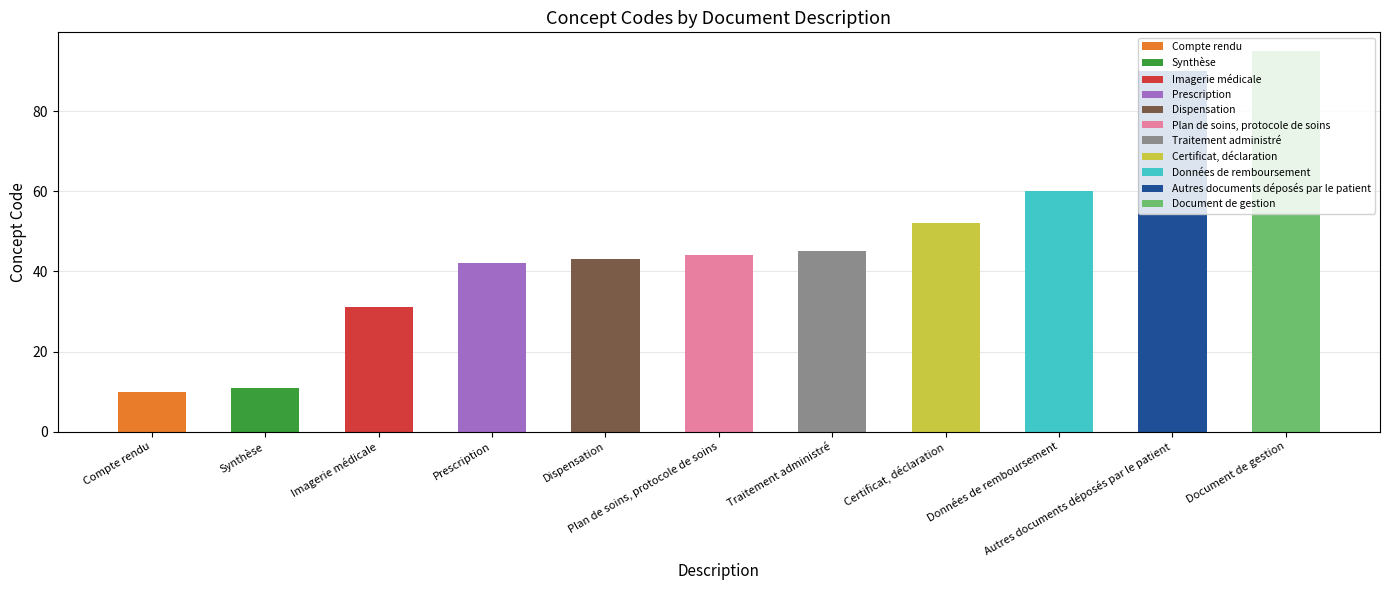

What is the value of the 3rd bar from the left?

31